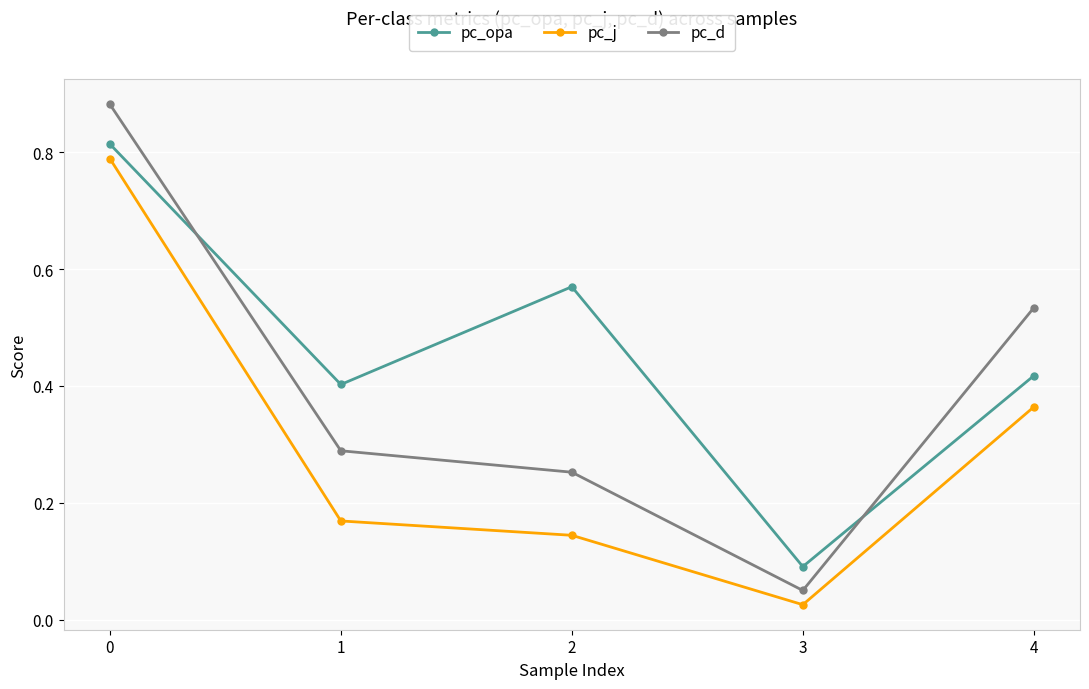

What is the sum of all pc_j values?

1.5